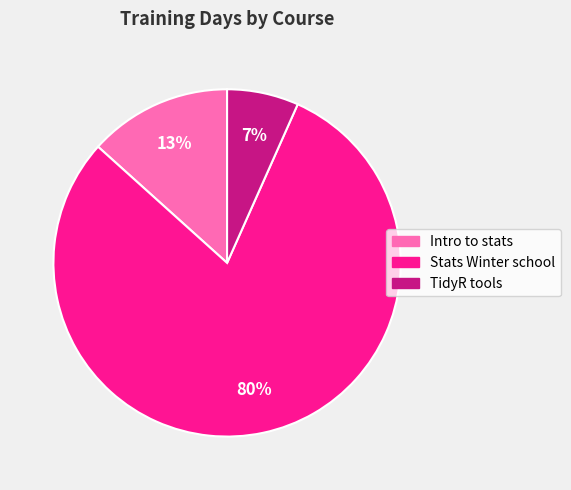

To the nearest percent, what is the combined percentage of Intro to stats and Stats Winter school?

93%